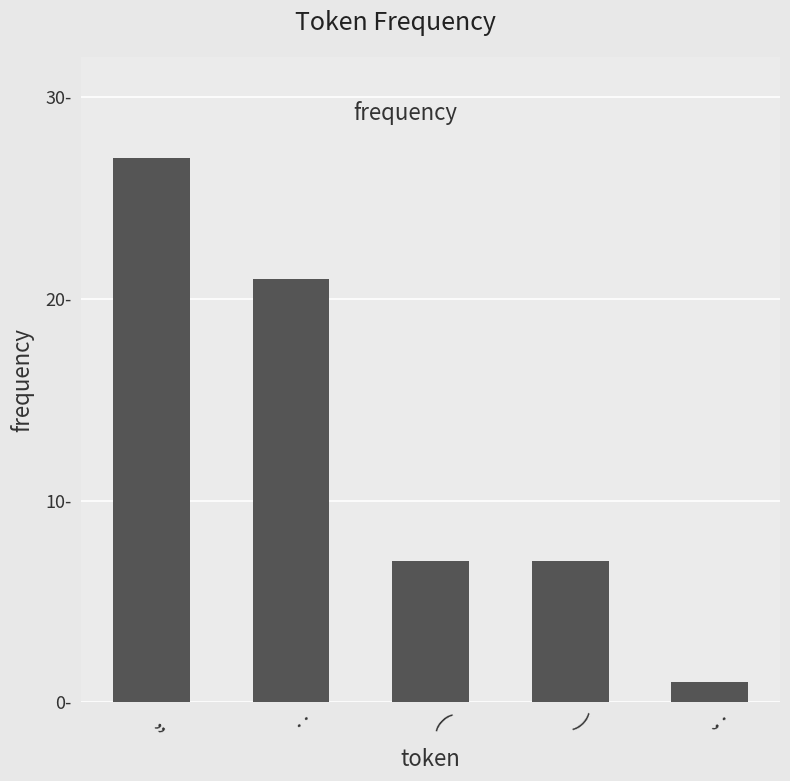

What is the ratio of the value at : to the value at ;?

21.0